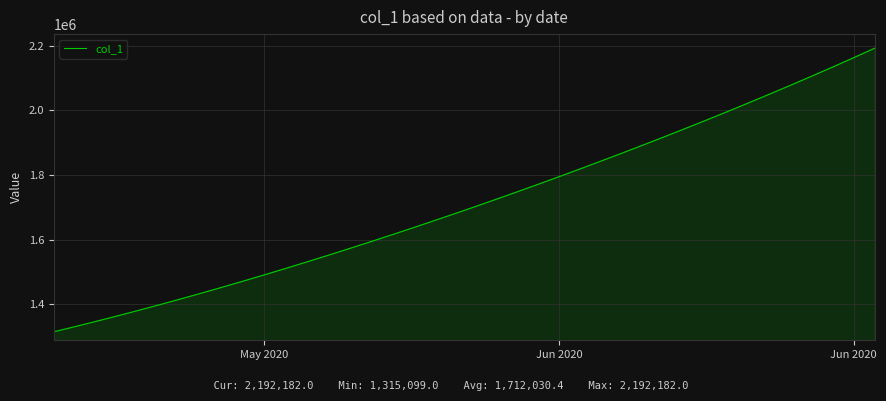

What is the minimum value shown in the chart?

1315099.0